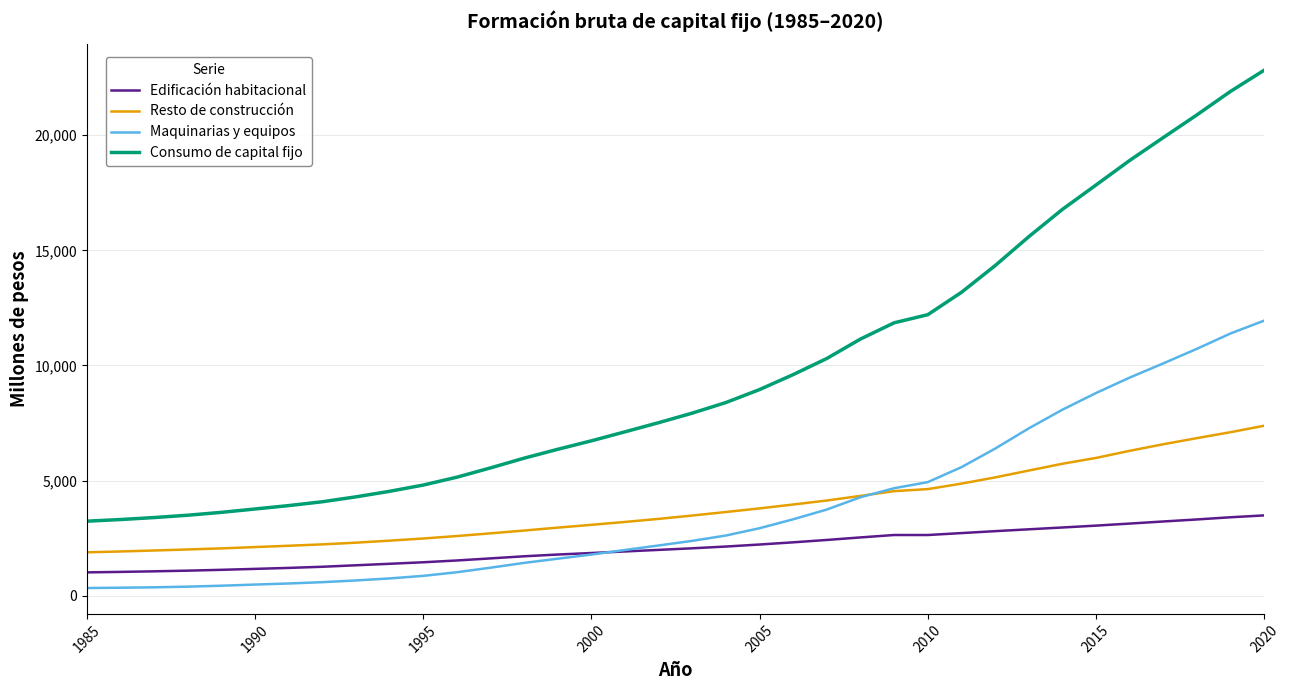

What is the maximum value shown in the chart?

22820